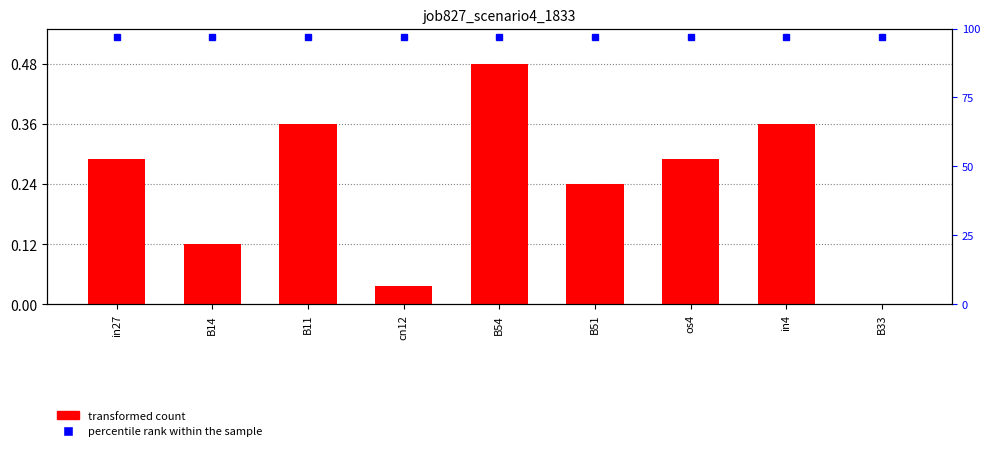

Which category has the lowest value in the percentile rank within the sample series?

in27